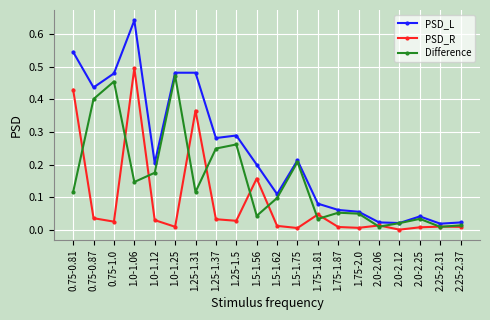

What position from the left is 1.5-1.56?

10